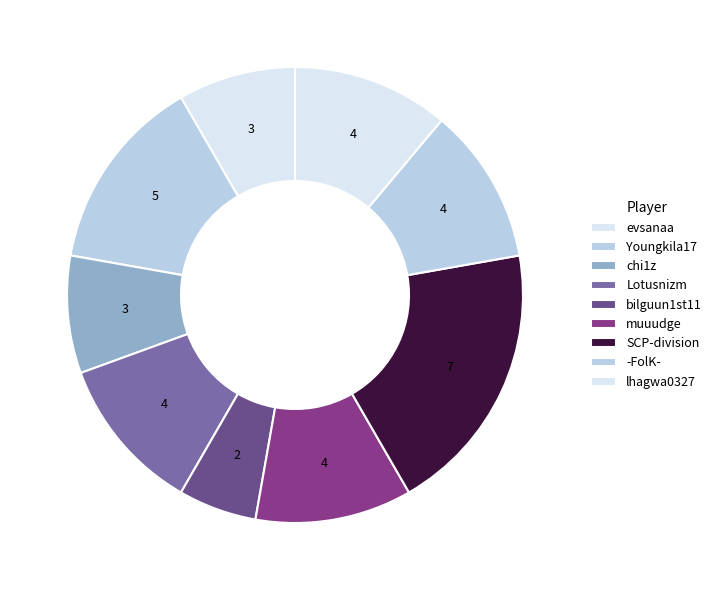

To the nearest percent, what is the combined percentage of muuudge and bilguun1st11?

17%